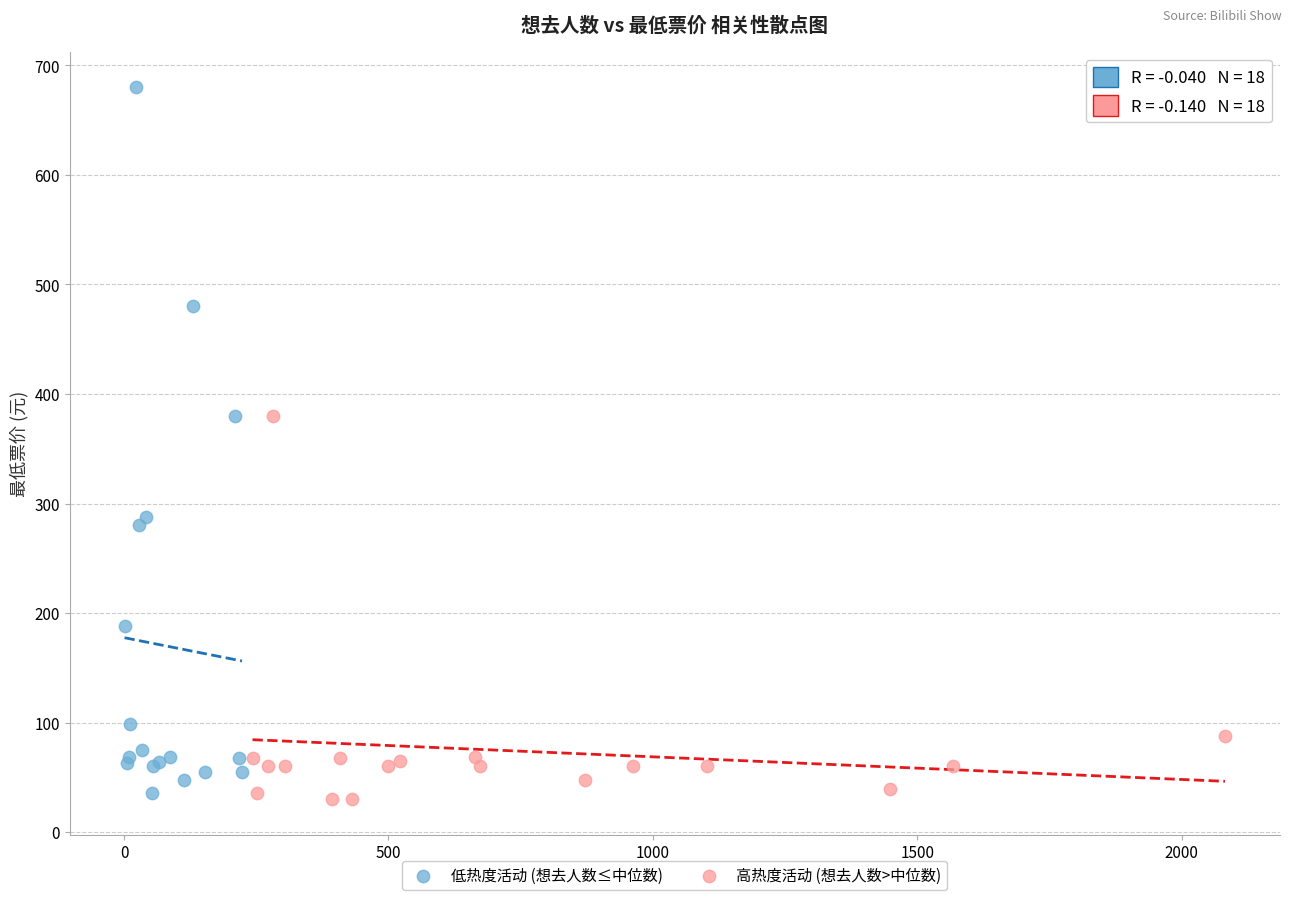

Which series has the widest spread of Y values?

低热度活动 (想去人数≤中位数)